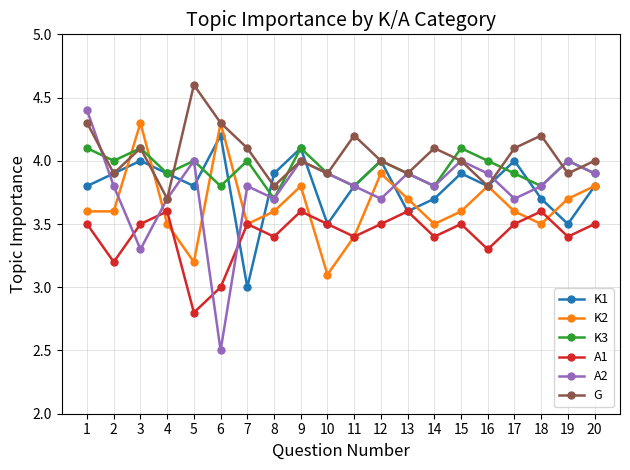

Where do A1 and K2 first cross each other?

3 and 4